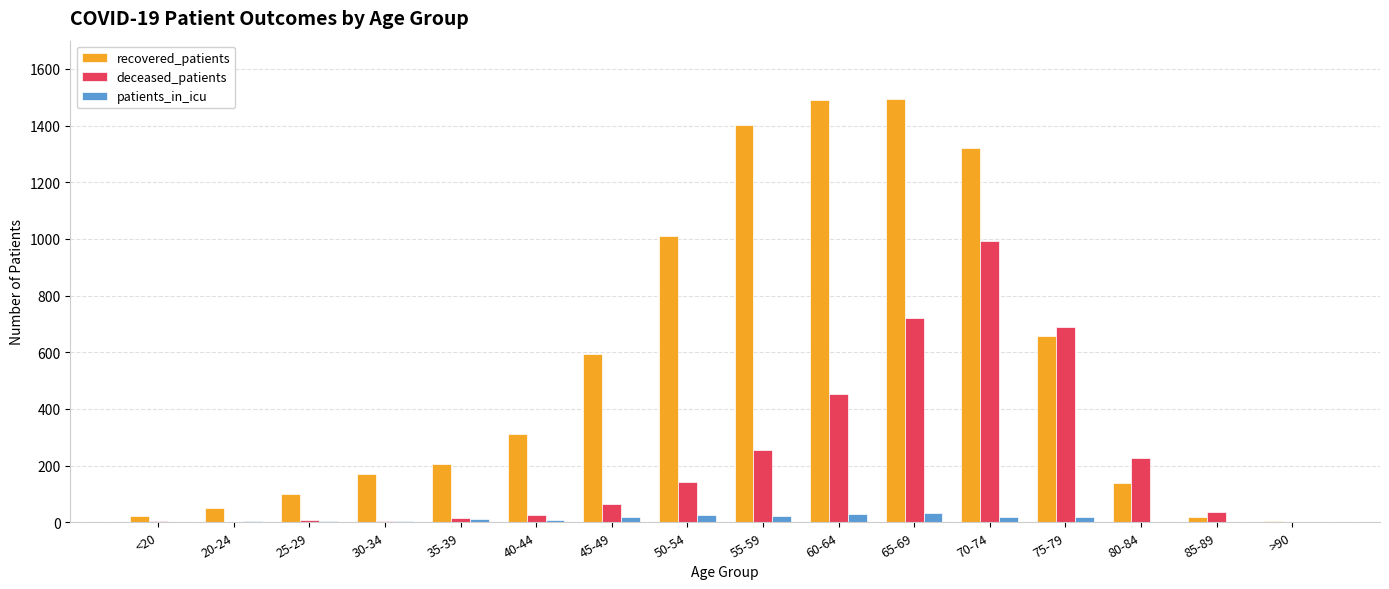

Are the bars horizontal?

No